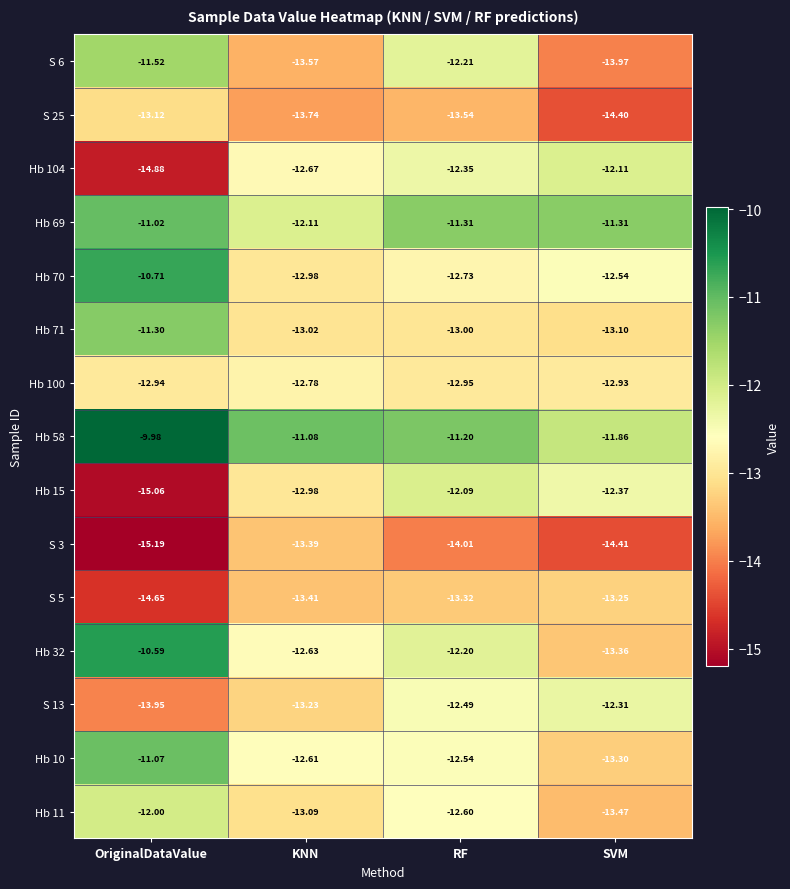

Where is Hb 104 nearest to the value -13?

KNN